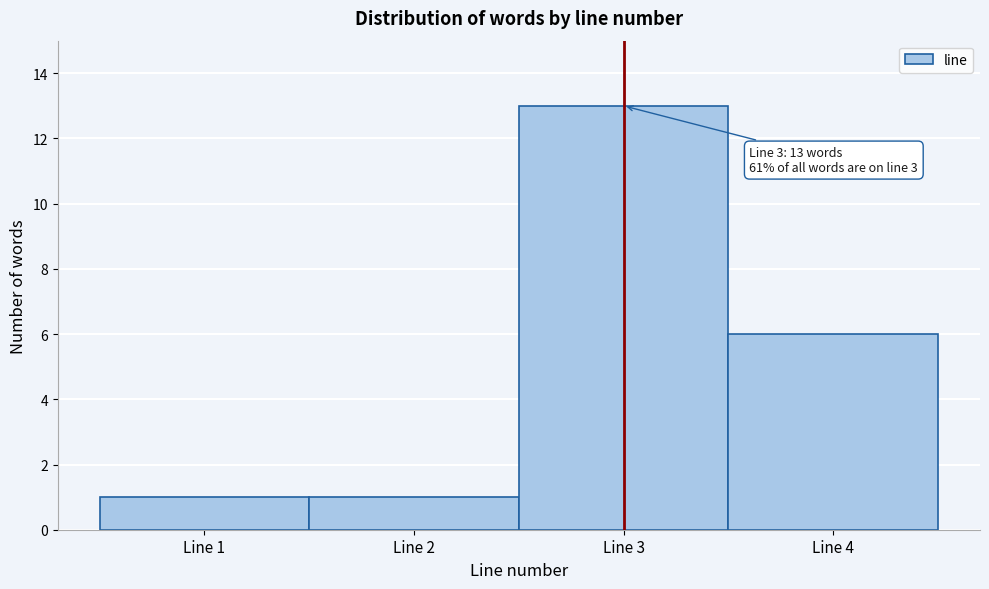

Which range on the x-axis has the tallest bar?

2.5 to 3.5